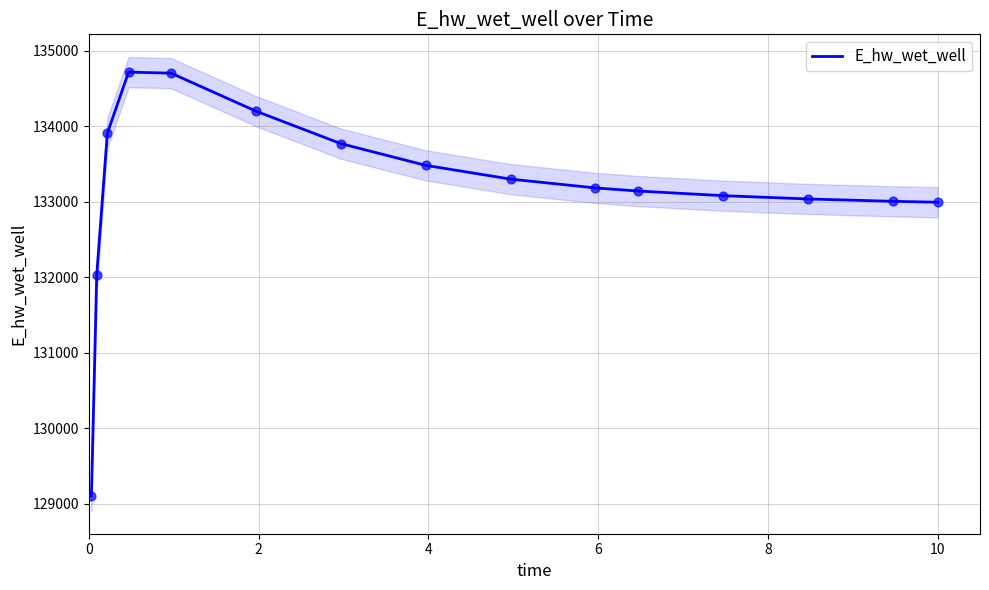

What is the minimum value for E_hw_wet_well?

129103.5